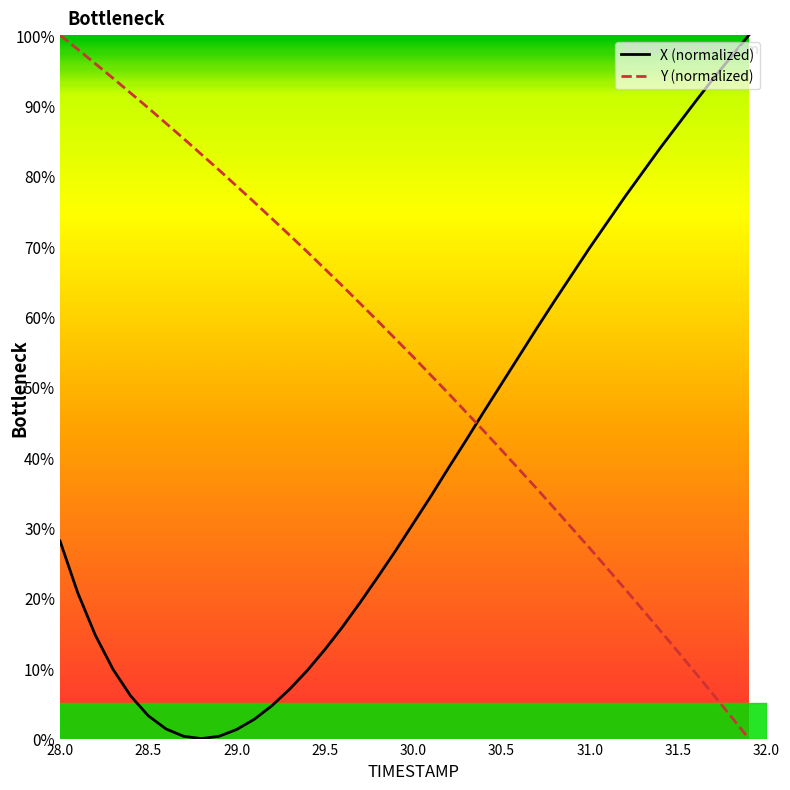

Does the chart have visible grid lines?

No